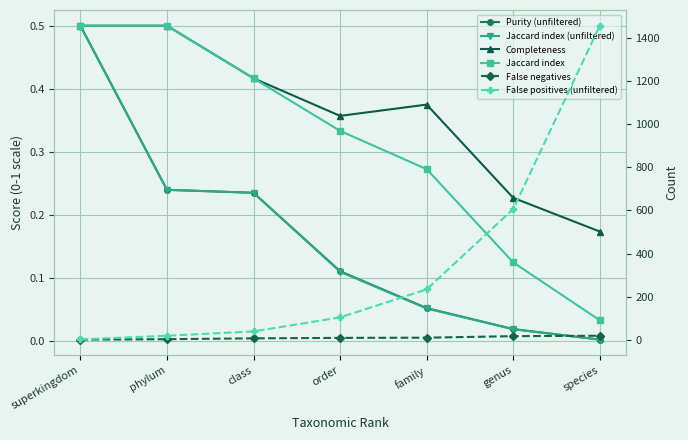

What is the spread (max minus min) of values at phylum?

18.8